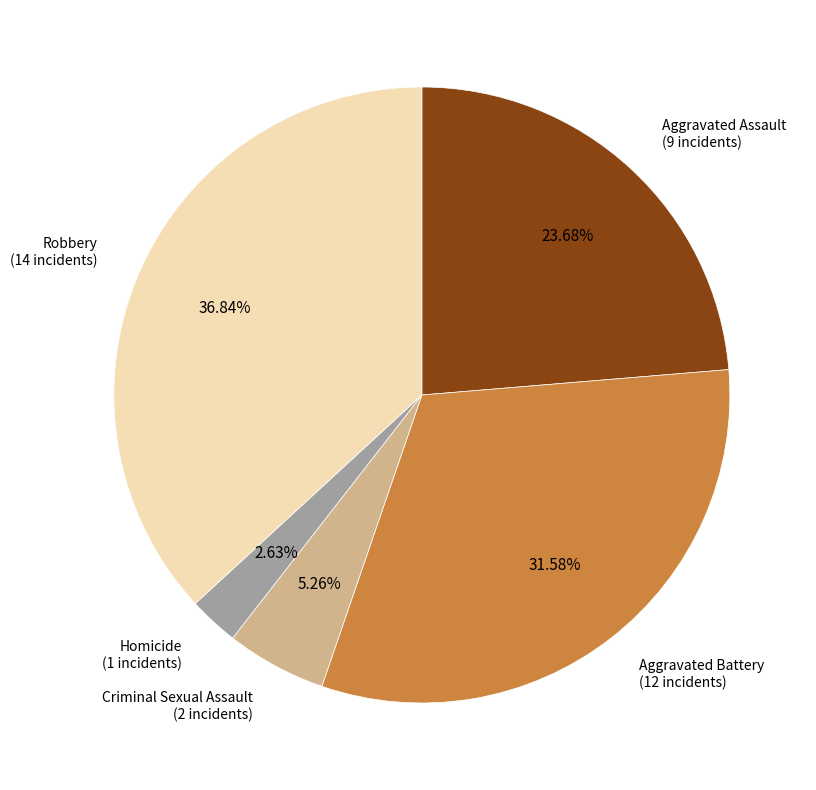

Is there any slice that represents more than half of the pie?

No